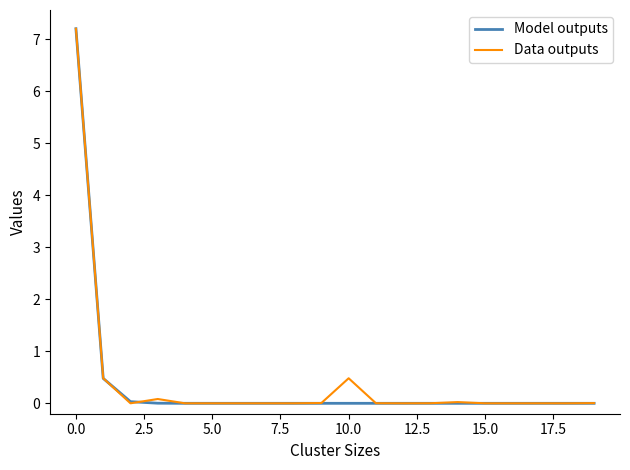

Which series has the largest range (max minus min)?

Model outputs